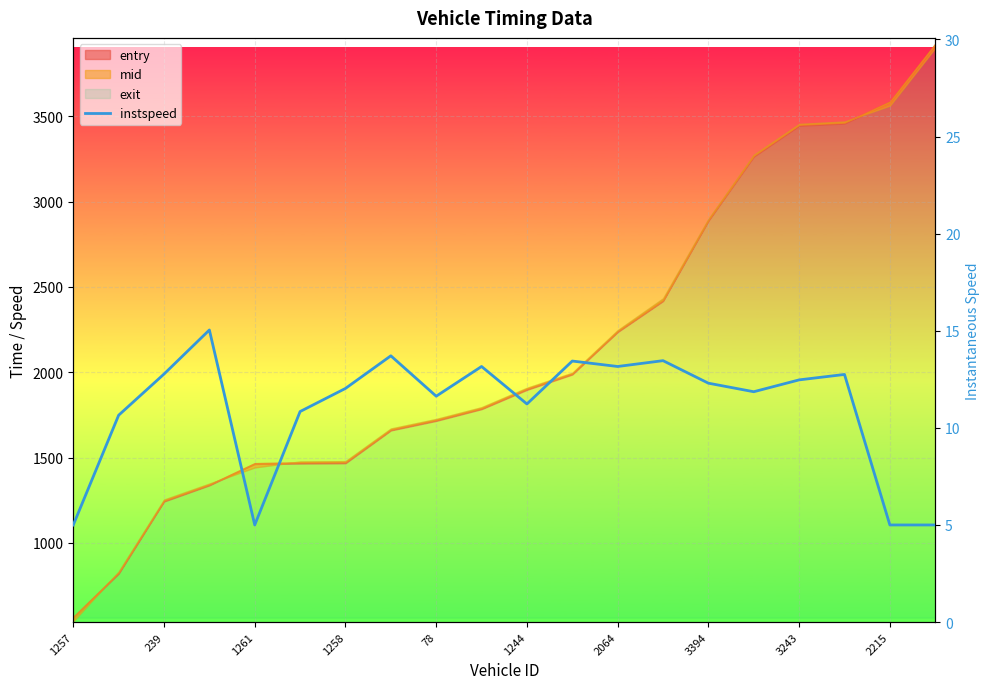

What position from the left is 2215?

19